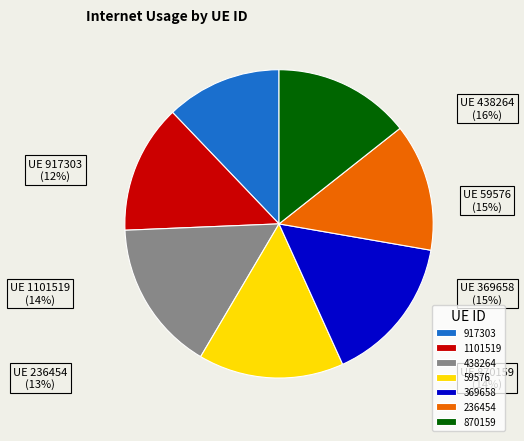

To the nearest percent, what is the average slice percentage?

14%